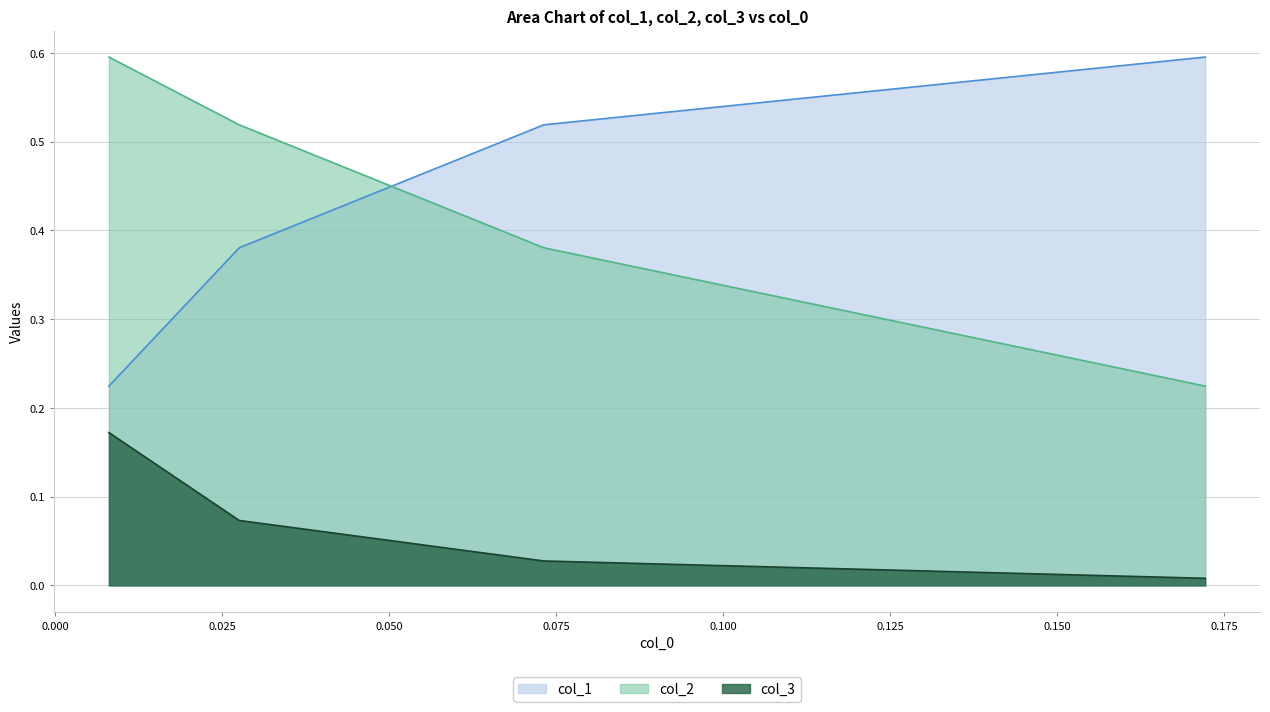

What is the difference between the col_3 values at 0.008015306539101992 and 0.02753890925670717?

0.1